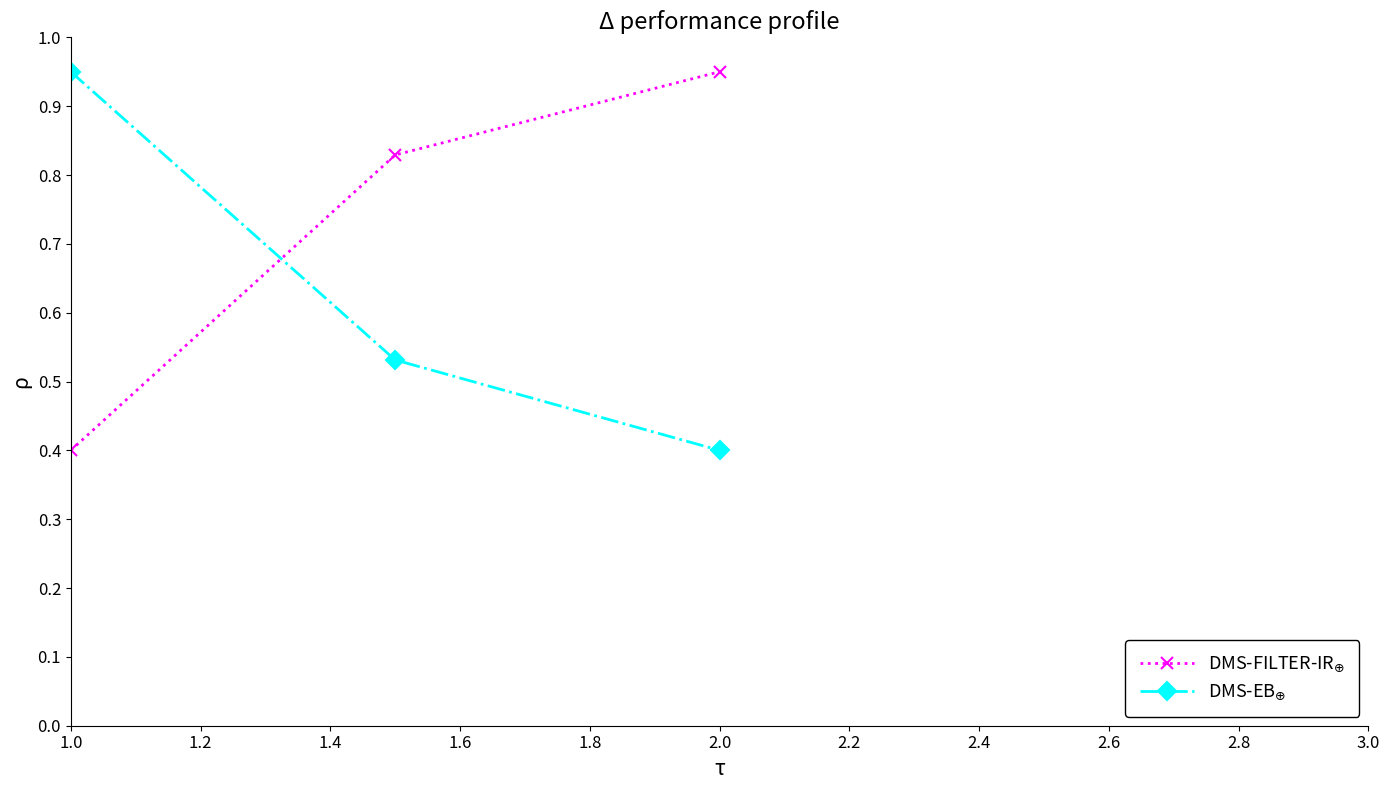

What is the minimum value shown in the chart?

0.4